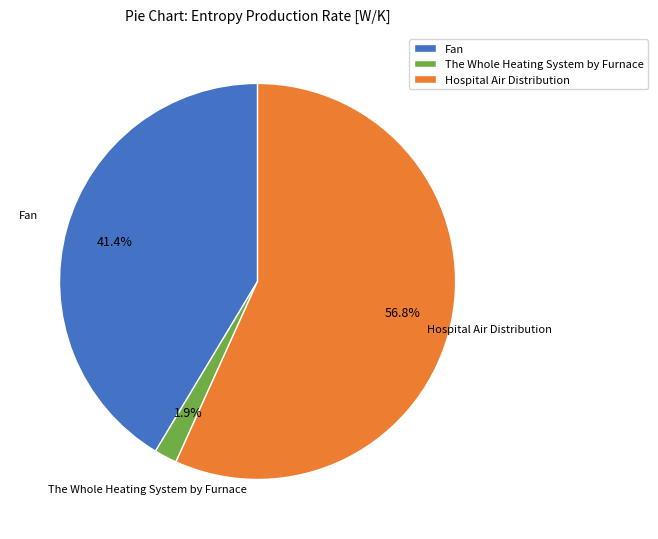

The Fan slice represents 34% of the pie. True or false?

False